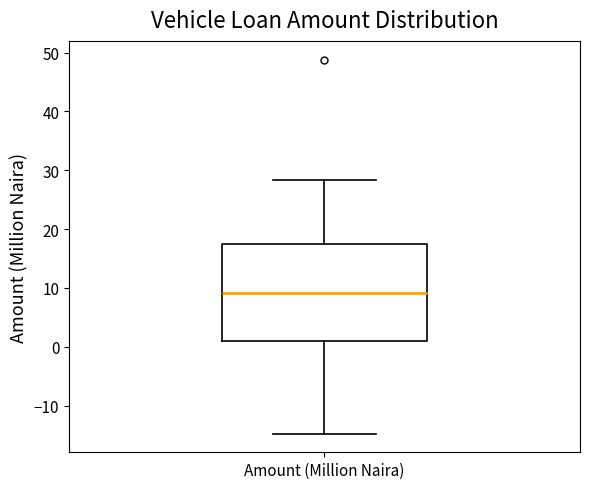

Where does the median line of the box for Amount (Million Naira) sit on the y-axis? The values are not printed on the chart, so give them approximately, as read against the axis.

9